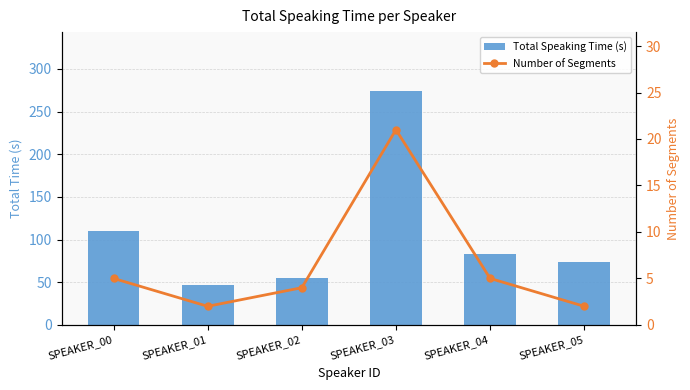

Which series has the widest spread of values?

Total Speaking Time (s)